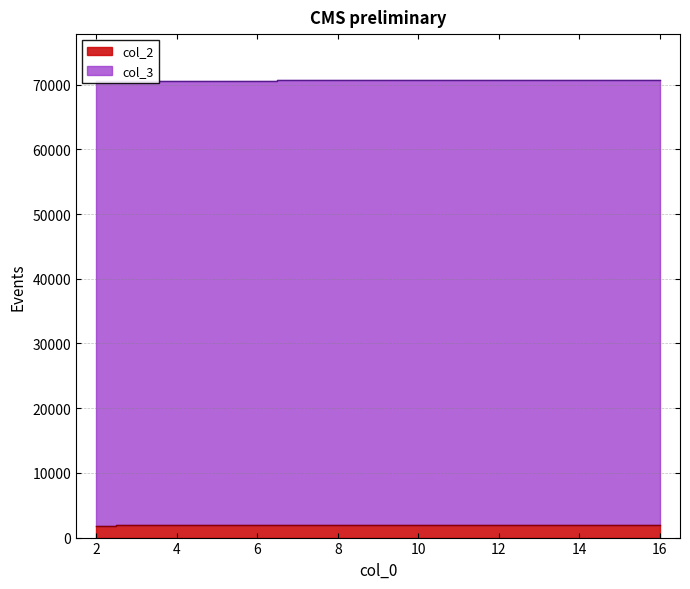

Between 11 and 13, which is larger?

13